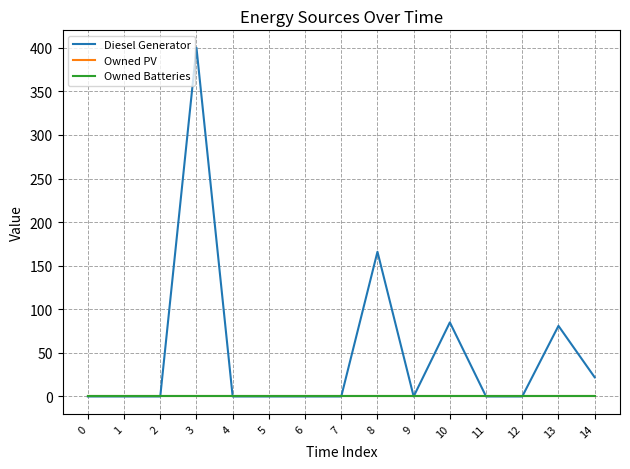

Does the chart have visible grid lines?

Yes